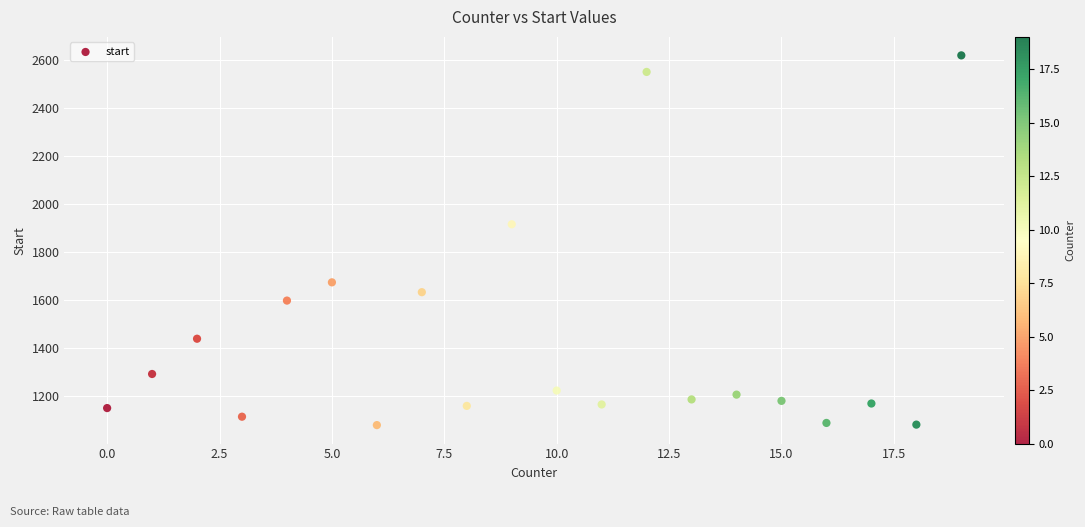

What Y value in the scatter plot is closest to 1849?

1916